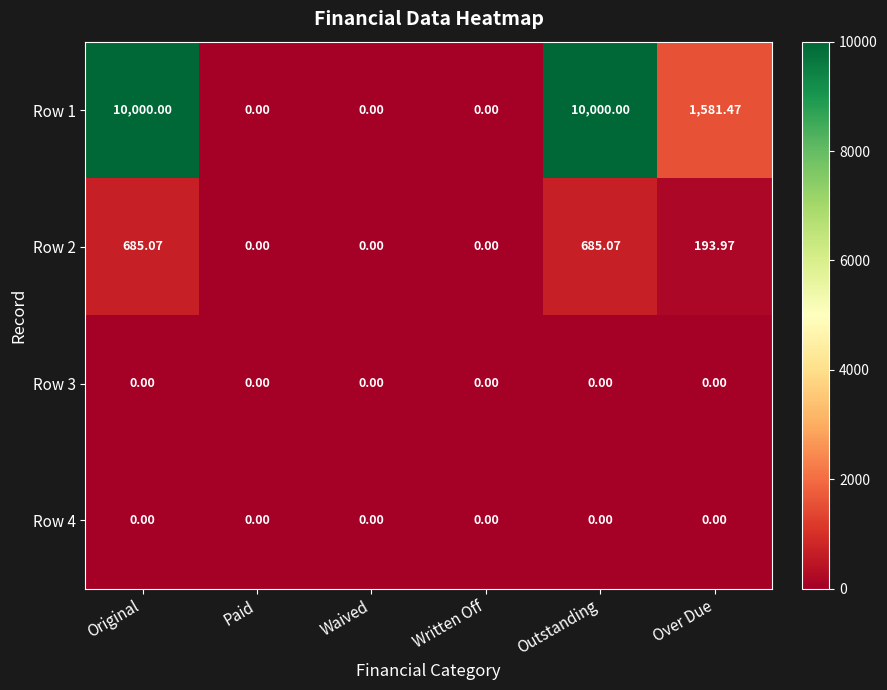

Is the value of Row 2 at Outstanding greater than the value of Row 4 at Paid?

Yes